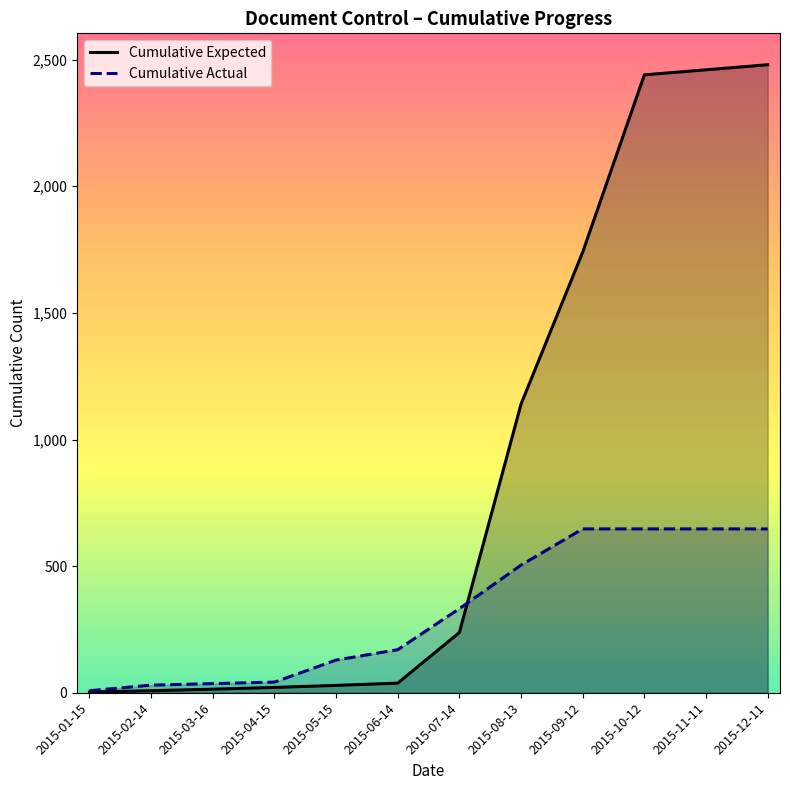

The value of Cumulative Expected at 2015-06-14 is 38. True or false?

True